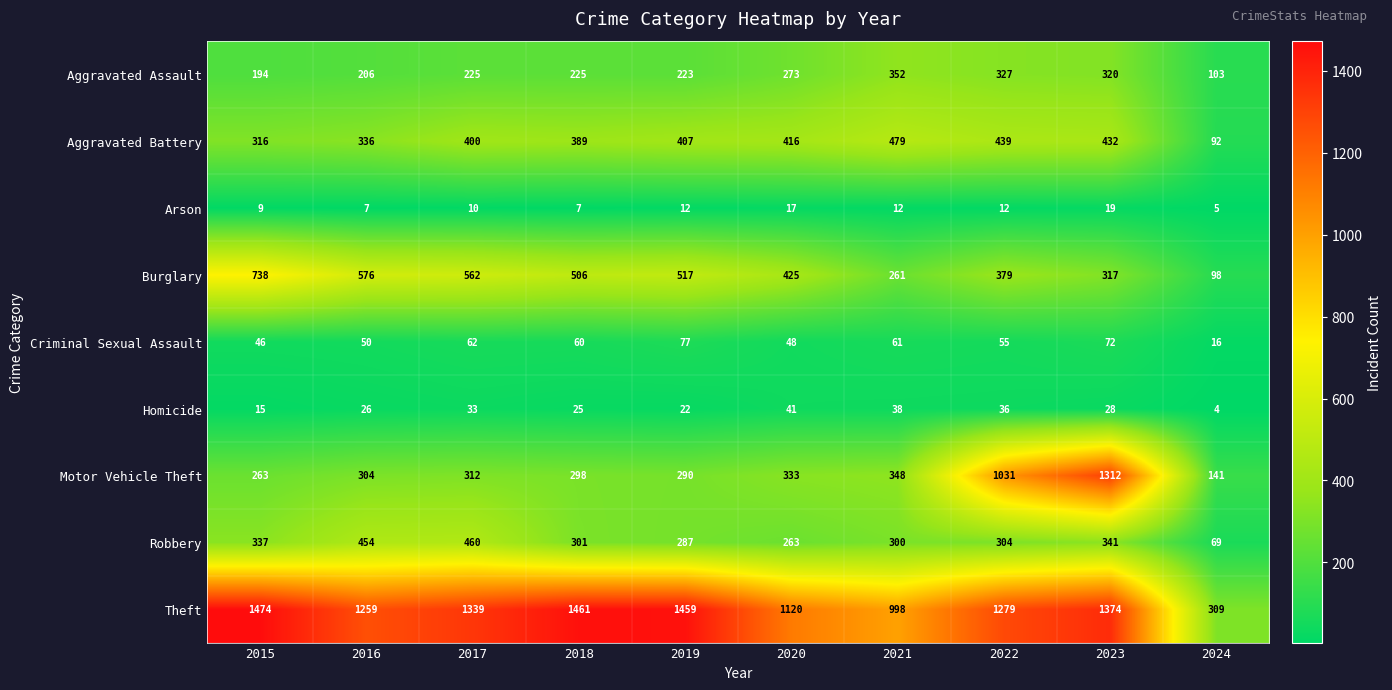

The Theft series shows 889 at 2019. True or false?

False